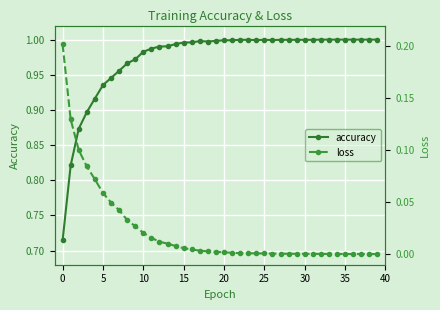

True or false: accuracy has a value of 1.8 at 20.

False